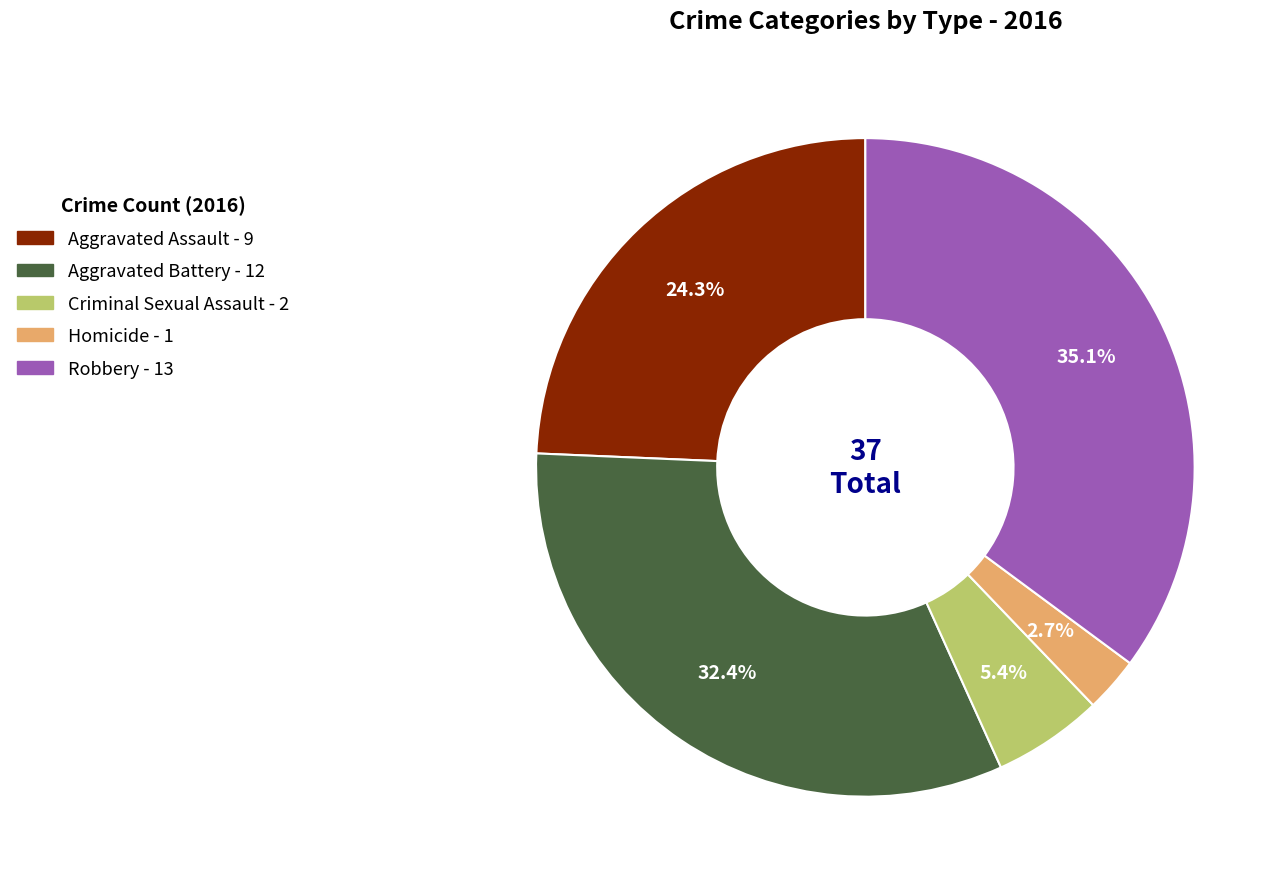

Does Criminal Sexual Assault account for over 50% of the chart?

No